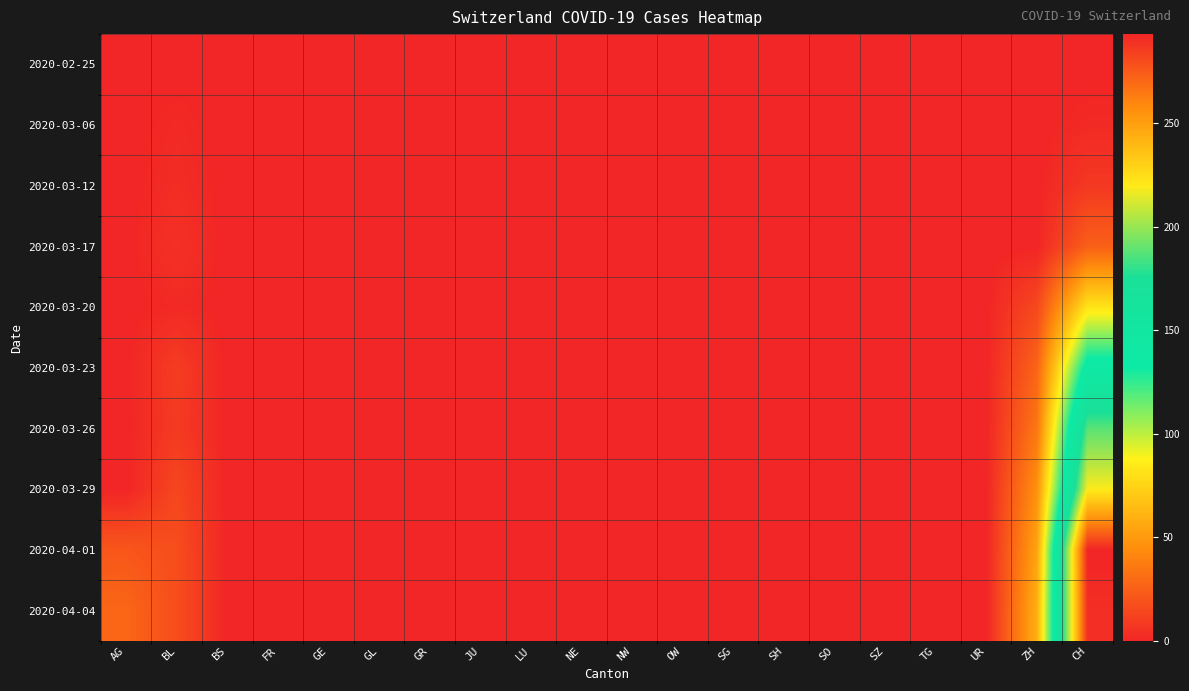

At GE, list the series in order from largest to smallest.

2020-02-25, 2020-03-06, 2020-03-12, 2020-03-17, 2020-03-20, 2020-03-23, 2020-03-26, 2020-03-29, 2020-04-01, 2020-04-04